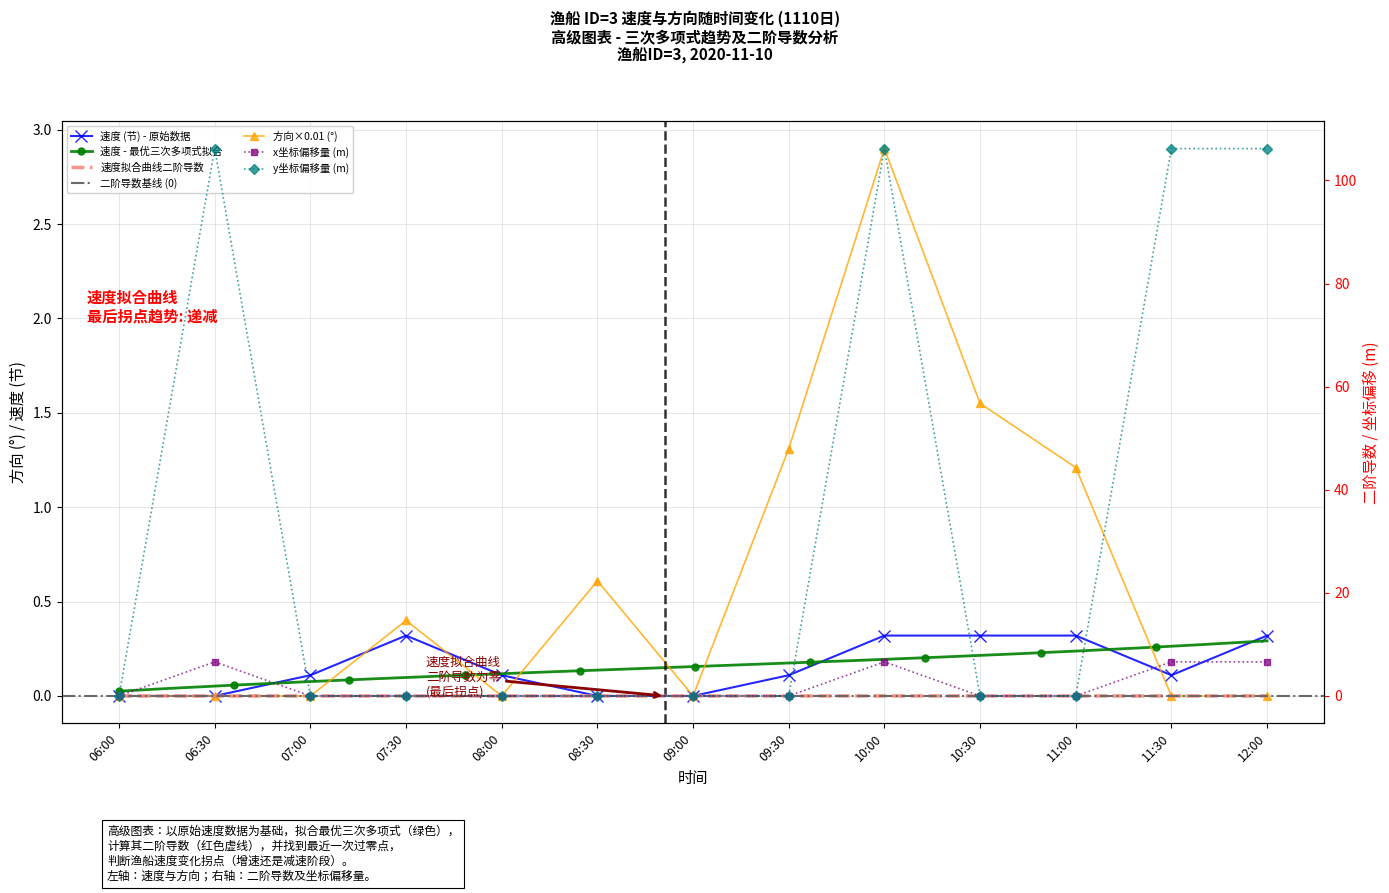

Reading right to left, extract all data points from this chart.

速度: 0.3	0.1	0.3	0.3	0.3	0.1	0.0	0.0	0.1	0.3	0.1	0.0	0.0
方向: 0.0	0.0	1.2	1.6	2.9	1.3	0.0	0.6	0.0	0.4	0.0	0.0	0.0
x偏移(km): 6.6	6.6	0.0	0.0	6.6	0.0	0.0	0.0	0.0	0.0	0.0	6.6	0.0
y偏移(km): 106.2	106.2	0.0	0.0	106.2	0.0	0.0	0.0	0.0	0.0	0.0	106.2	0.0